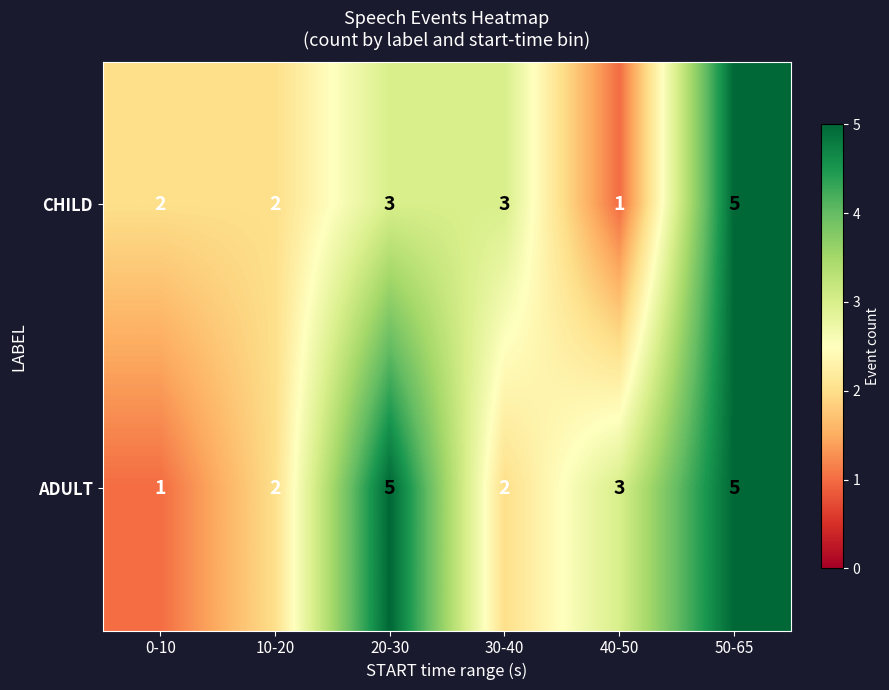

What is the minimum value shown in the chart?

1